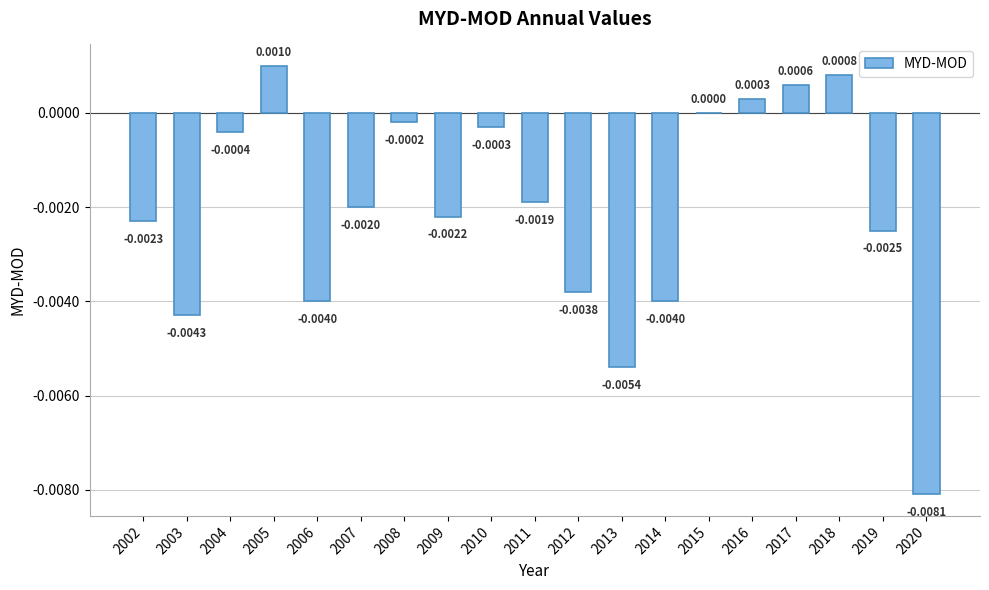

Count the number of categories in the chart.

19